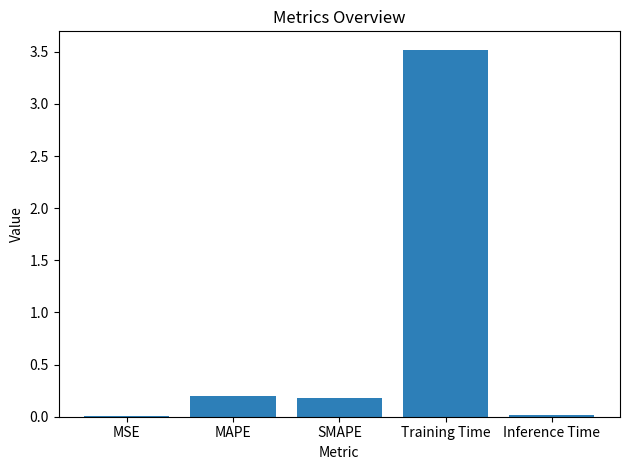

At which category does the chart reach its peak across all series?

Training Time